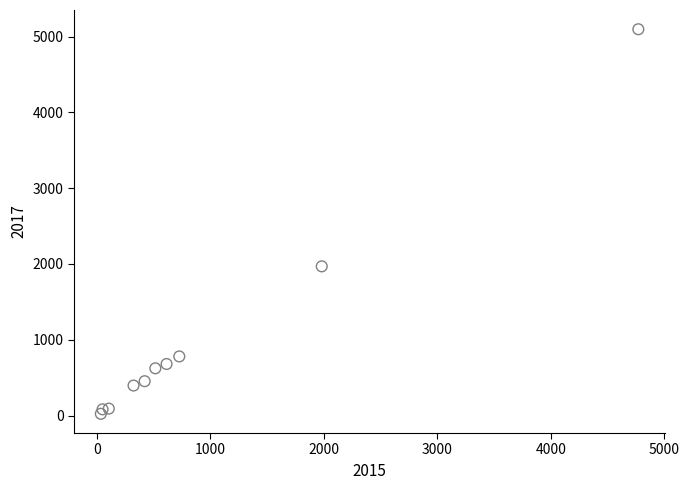

What is the range of Y values (max minus min)?

5073